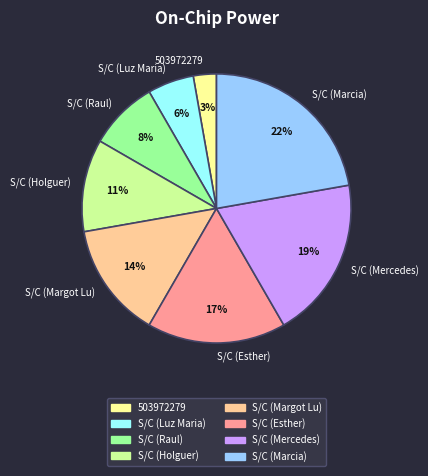

Which has a higher value, S/C (Margot Lu) or S/C (Raul)?

S/C (Margot Lu)